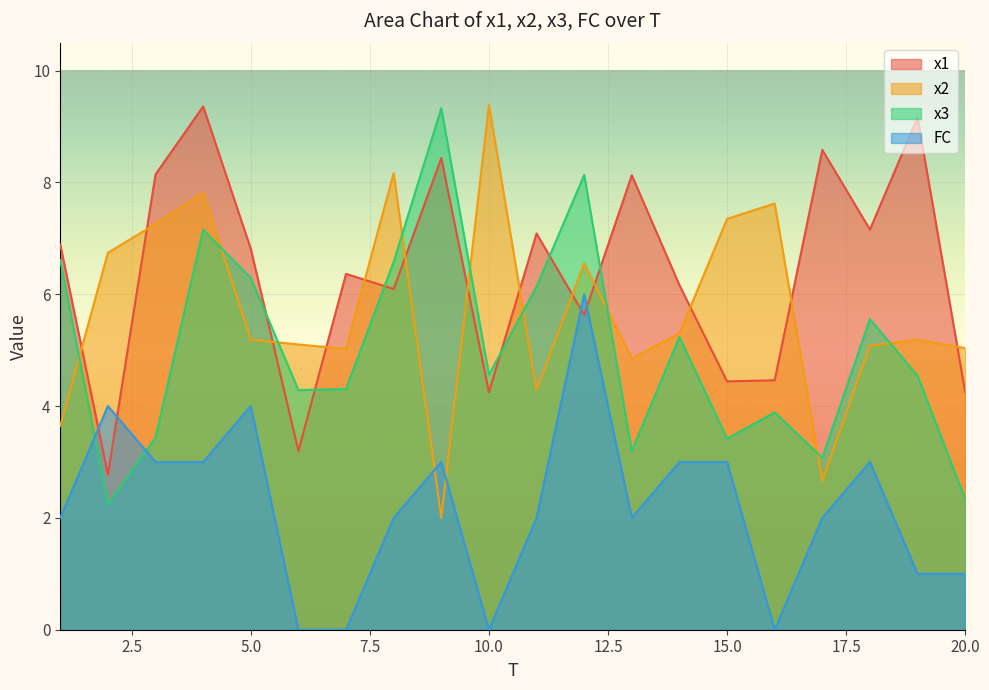

Reading left to right, list all the values displayed in this chart.

x1: 1=6.9	2=2.8	3=8.1	4=9.4	5=6.8	6=3.2	7=6.4	8=6.1	9=8.4	10=4.2	11=7.1	12=5.6	13=8.1	14=6.2	15=4.4	16=4.5	17=8.6	18=7.2	19=9.2	20=4.2
x2: 1=3.6	2=6.7	3=7.3	4=7.8	5=5.2	6=5.1	7=5.0	8=8.2	9=2.0	10=9.4	11=4.3	12=6.6	13=4.9	14=5.3	15=7.3	16=7.6	17=2.7	18=5.1	19=5.2	20=5.0
x3: 1=6.6	2=2.2	3=3.4	4=7.2	5=6.3	6=4.3	7=4.3	8=6.6	9=9.3	10=4.6	11=6.1	12=8.1	13=3.2	14=5.2	15=3.4	16=3.9	17=3.1	18=5.6	19=4.5	20=2.3
FC: 1=2.0	2=4.0	3=3.0	4=3.0	5=4.0	6=0.0	7=0.0	8=2.0	9=3.0	10=0.0	11=2.0	12=6.0	13=2.0	14=3.0	15=3.0	16=0.0	17=2.0	18=3.0	19=1.0	20=1.0